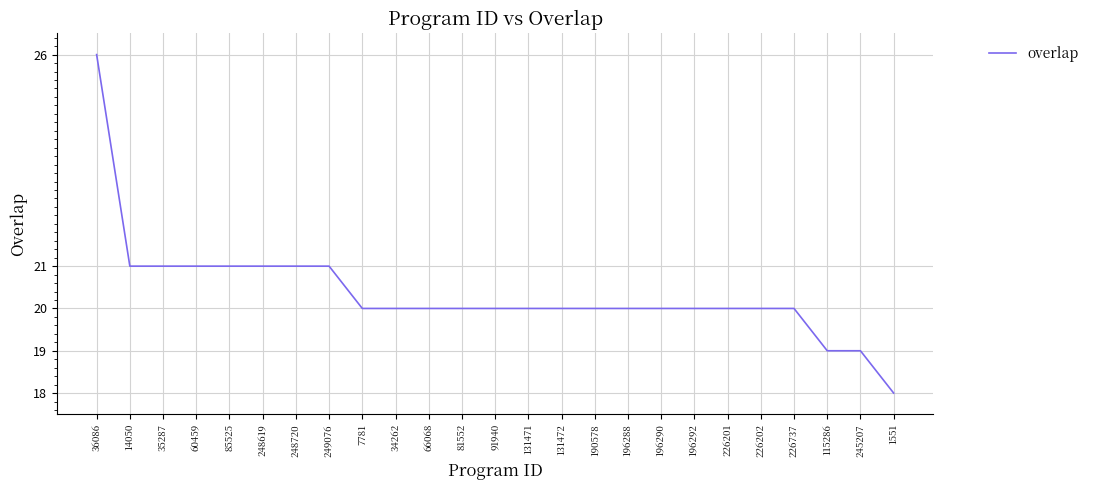

What value does the data have at 245207?

19